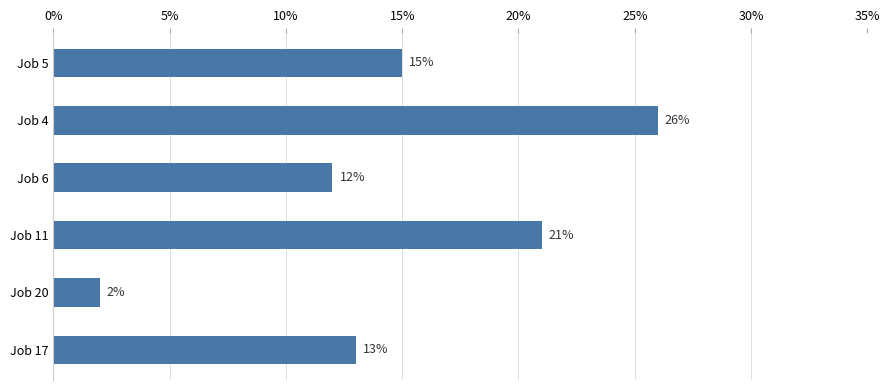

Reading top to bottom, what are all the values shown in this chart?

Job 5=15	Job 4=26	Job 6=12	Job 11=21	Job 20=2	Job 17=13